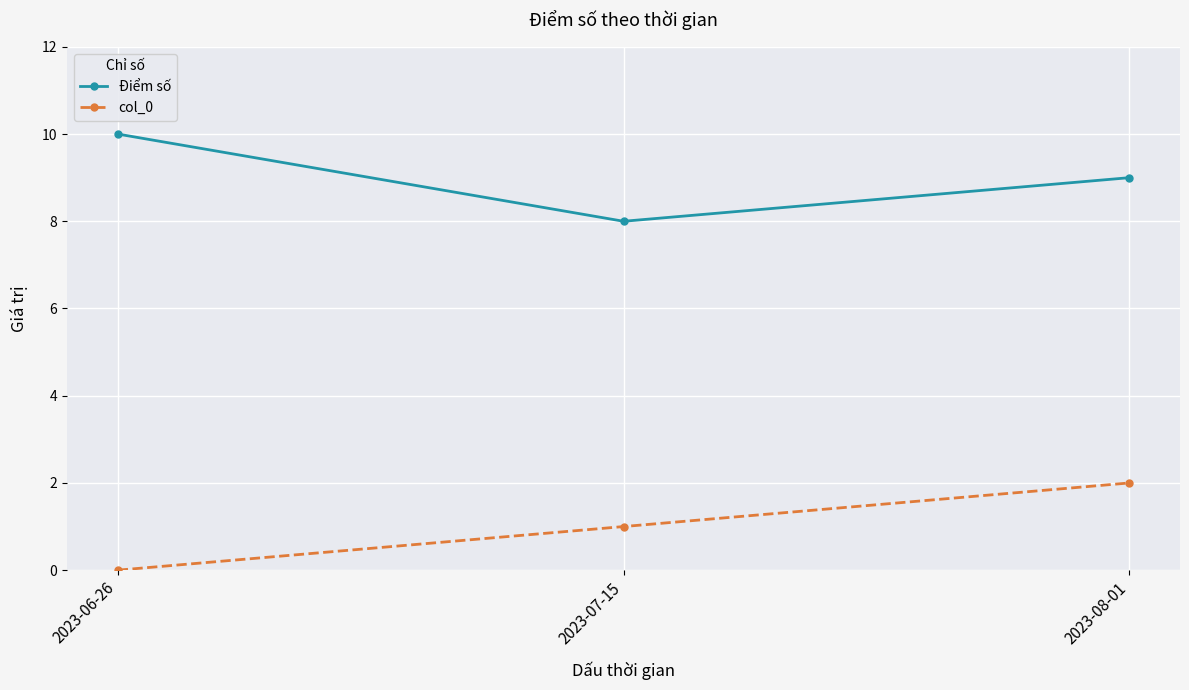

What is the label of the 2nd point from the left?

2023-07-15